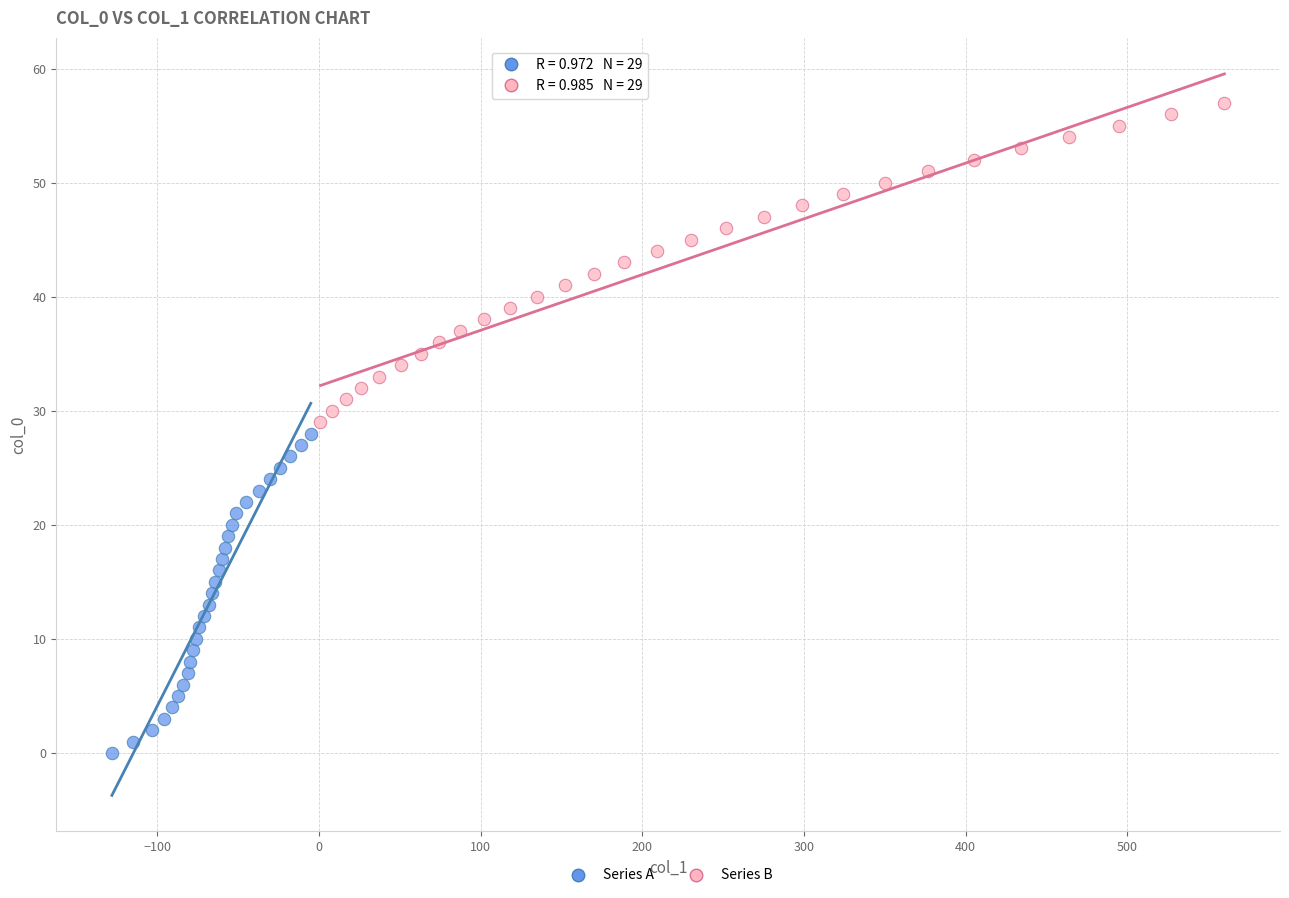

What are all the series names shown in the legend?

Series A, Series B